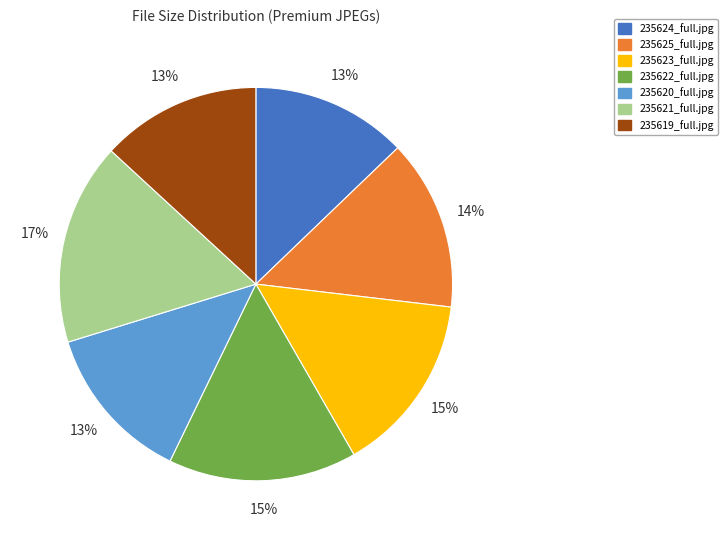

The 235623_full.jpg slice represents 15% of the pie. True or false?

True